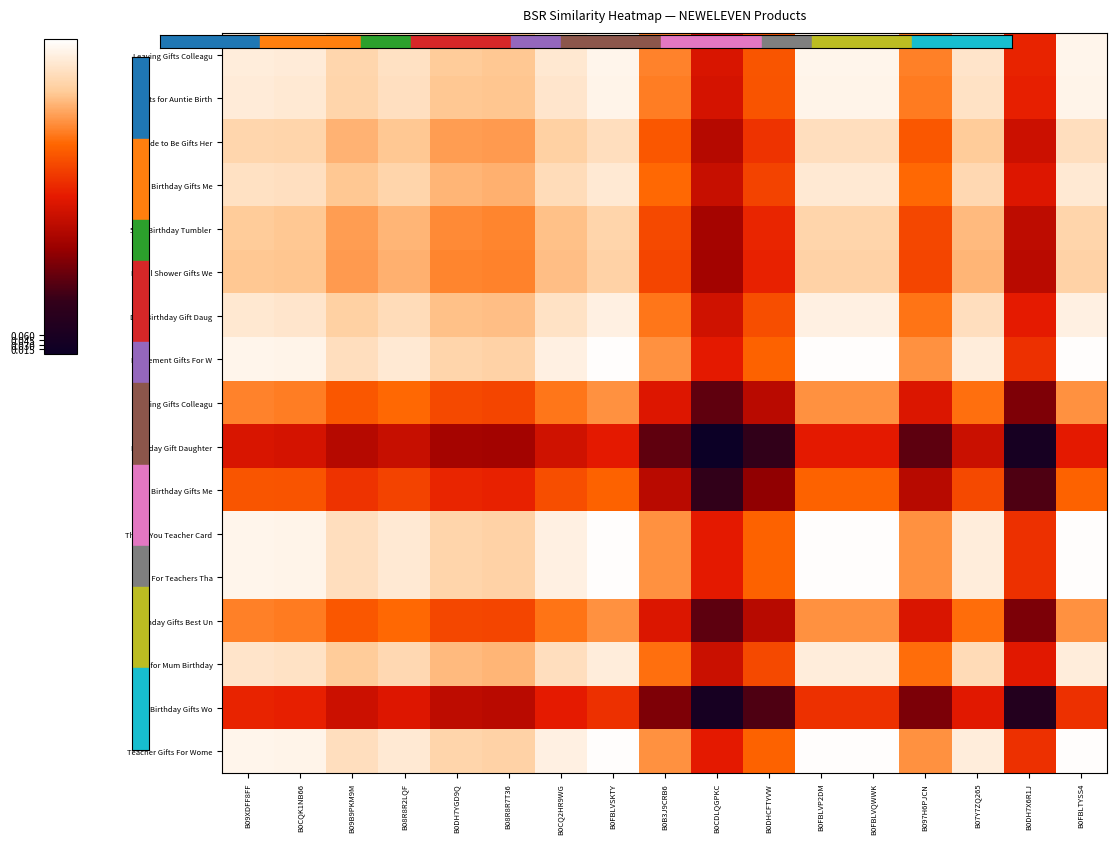

What is the difference between the highest and lowest values at B08R8R7T36?

0.5